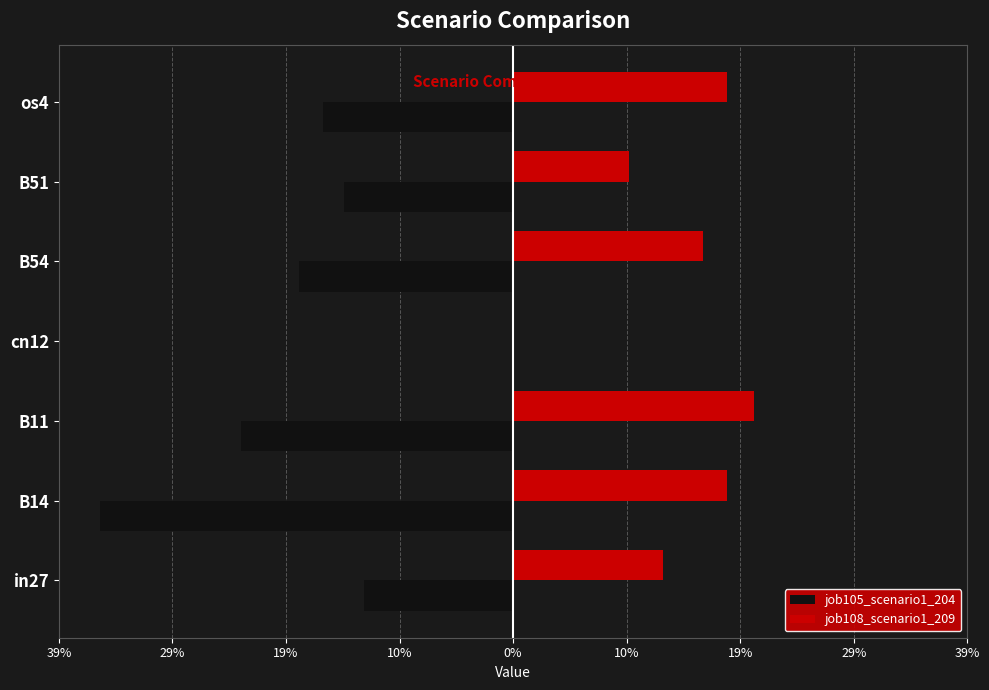

What are all the series names shown in the legend?

job105_scenario1_204, job108_scenario1_209